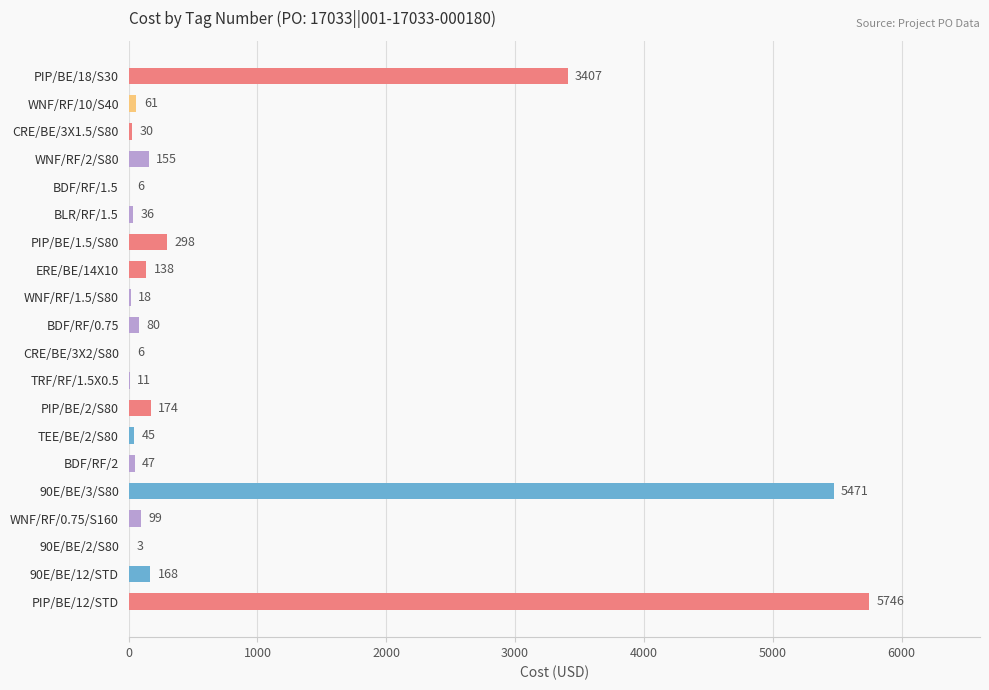

How many series are shown in this chart?

1